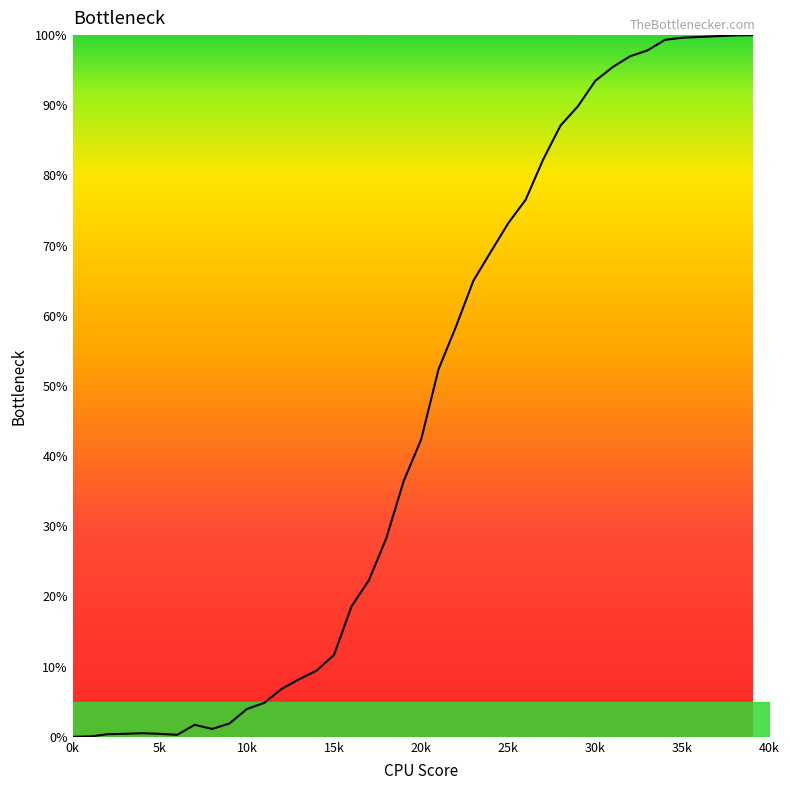

What is the difference between the maximum and minimum values?

100.0